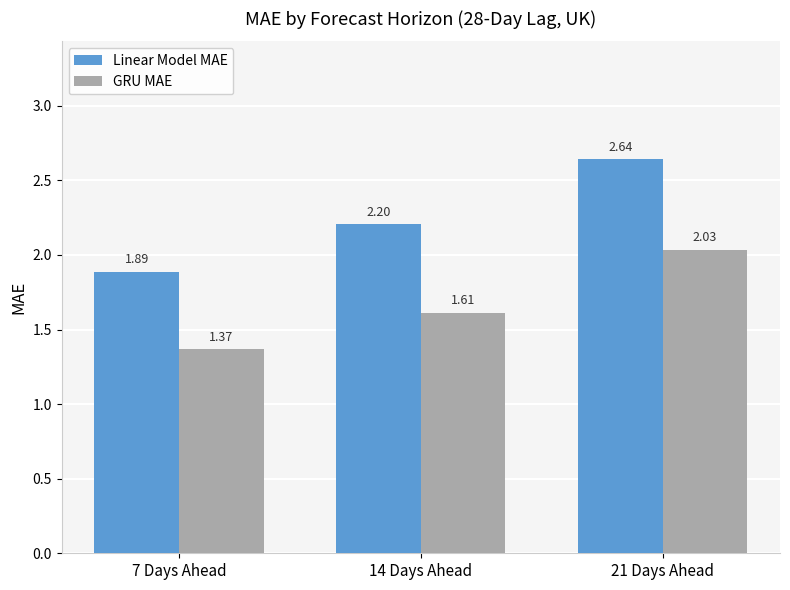

How many bars are there in each group?

2